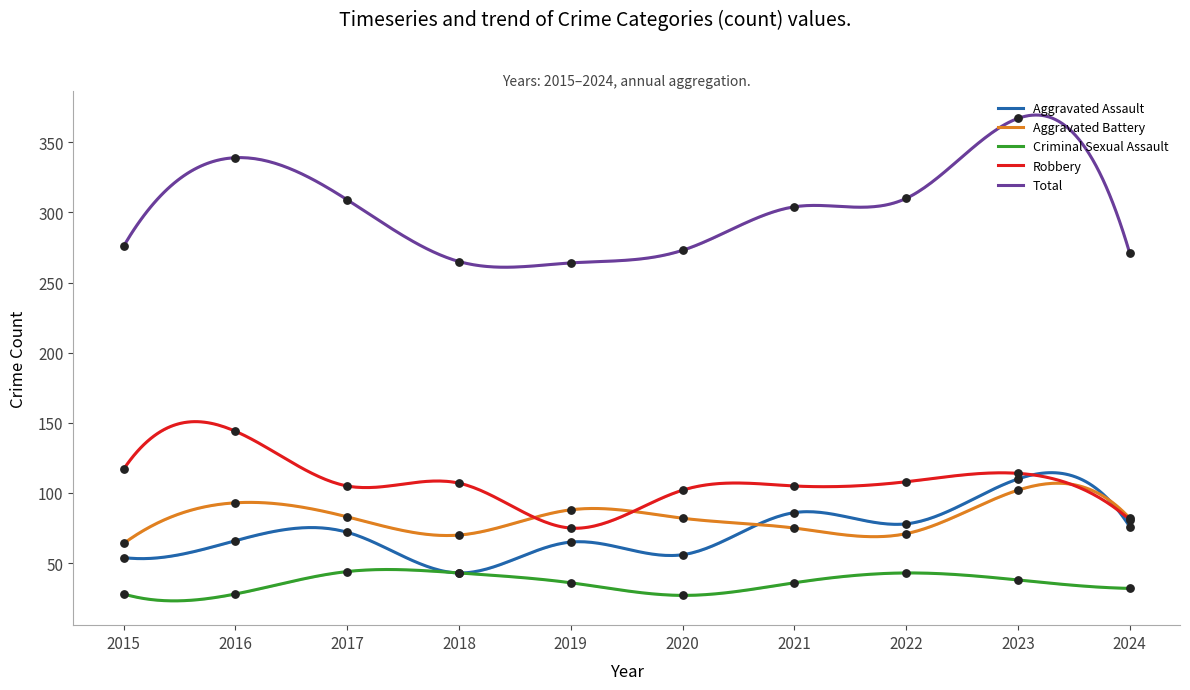

Which series has the widest spread of Y values?

Total